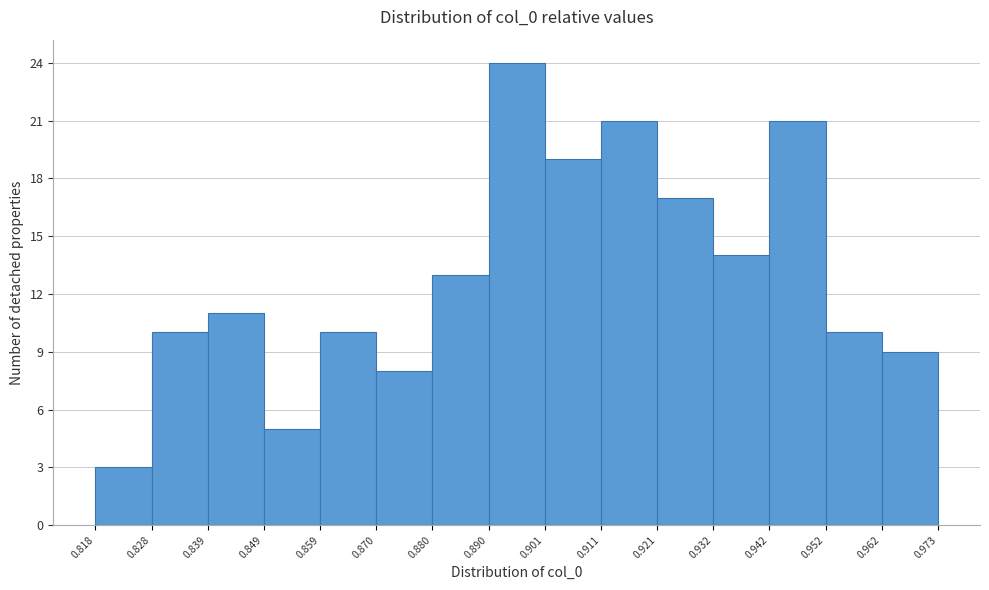

Reading left to right, list every bar in this chart as the range it spans on the x-axis followed by its height. The values are not printed on the chart, so give them approximately, as read against the axis.

0.818 to 0.828: 3
0.828 to 0.839: 10
0.839 to 0.849: 11
0.849 to 0.859: 5
0.859 to 0.870: 10
0.870 to 0.880: 8
0.880 to 0.890: 13
0.890 to 0.901: 24
0.901 to 0.911: 19
0.911 to 0.921: 21
0.921 to 0.932: 17
0.932 to 0.942: 14
0.942 to 0.952: 21
0.952 to 0.962: 10
0.962 to 0.973: 9